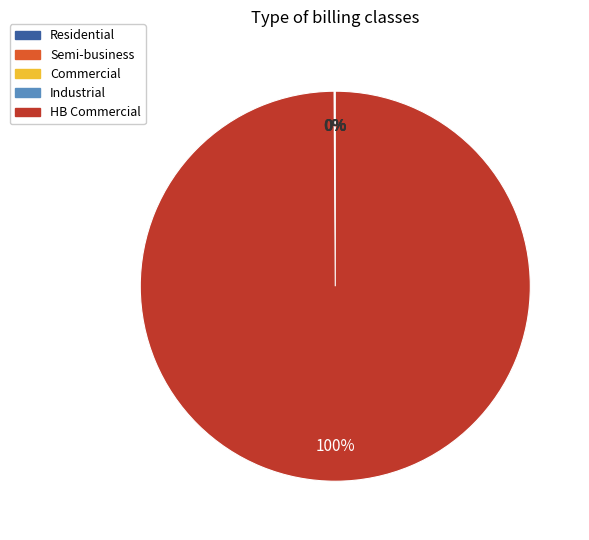

Is there a majority slice in this chart?

Yes